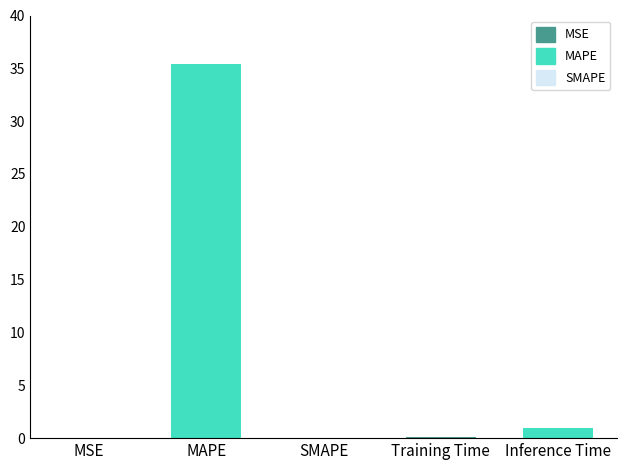

Does the chart contain stacked bars?

No